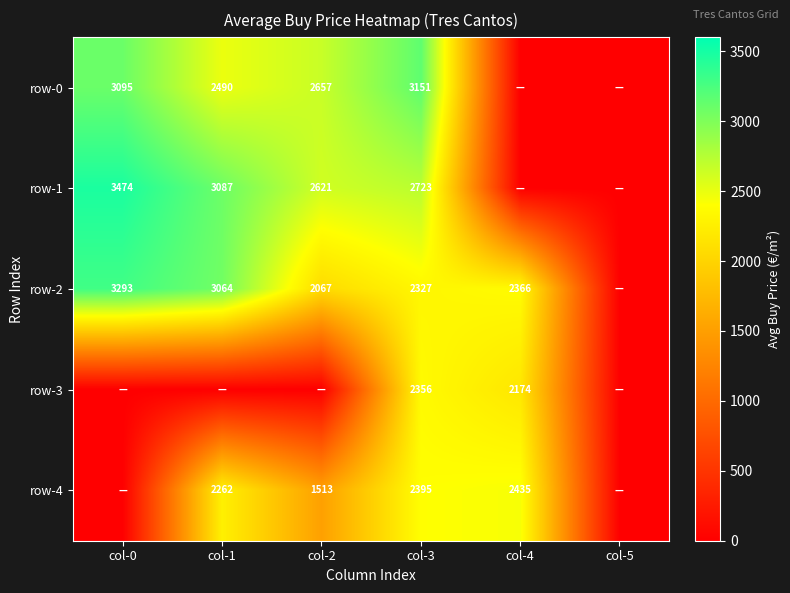

At which category is the sum across all series the highest?

col-3